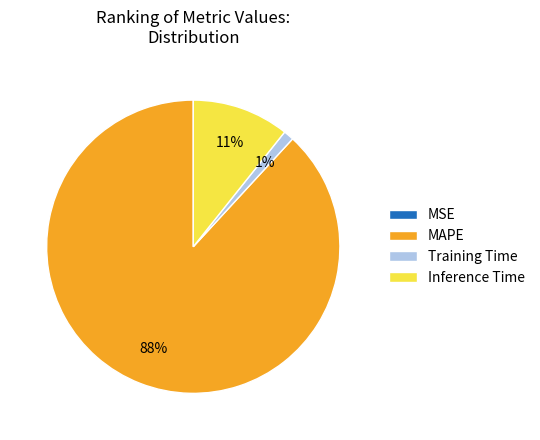

To the nearest percent, what is the difference between the largest and smallest slice percentages?

88%